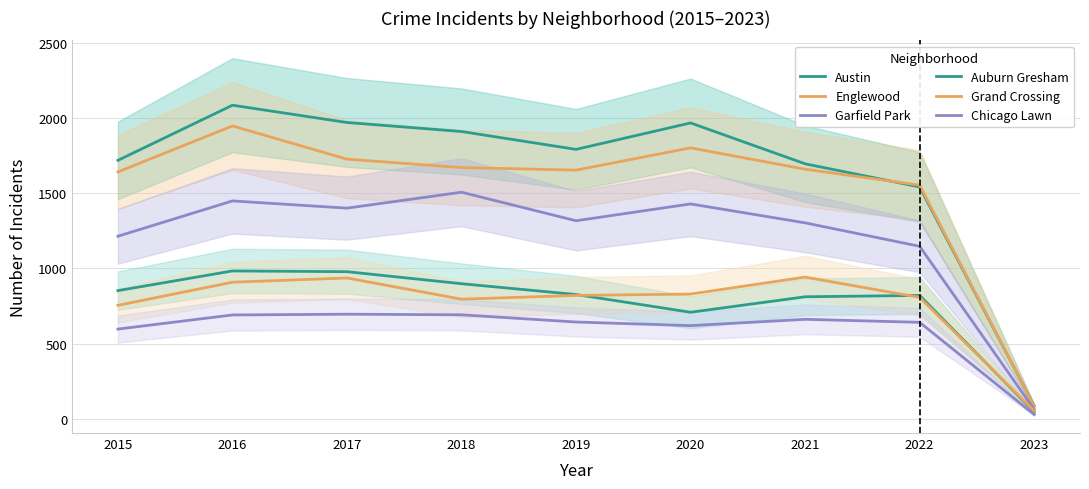

What is the difference between the maximum and minimum values in the Grand Crossing series?

891